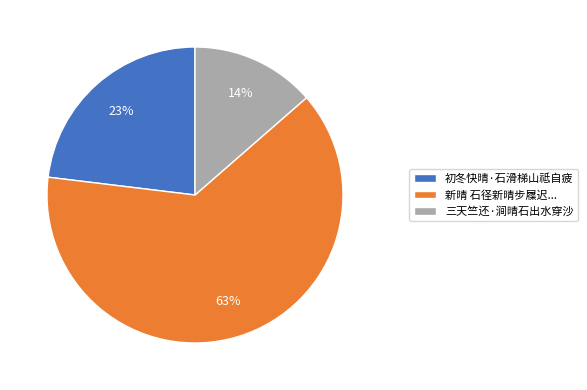

How many slices are in this pie chart?

3